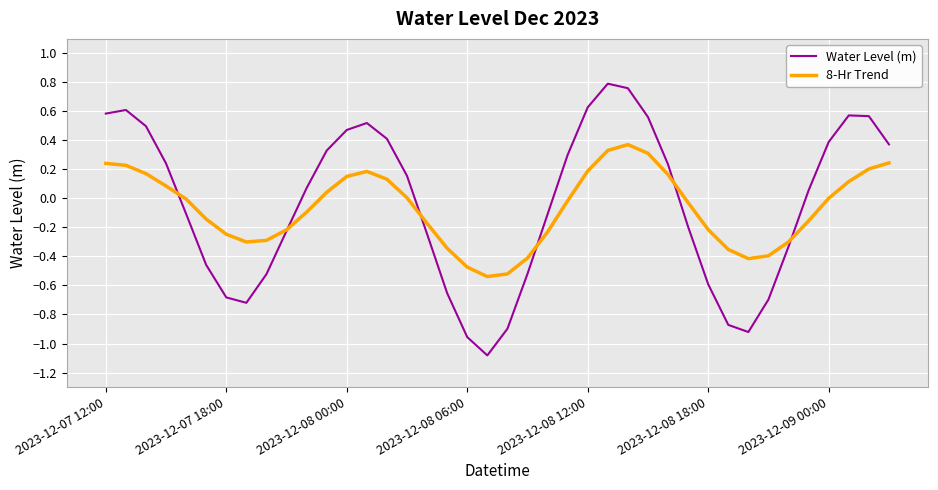

List the series in order of their peak value, lowest first.

8-Hr Trend, Water Level (m)